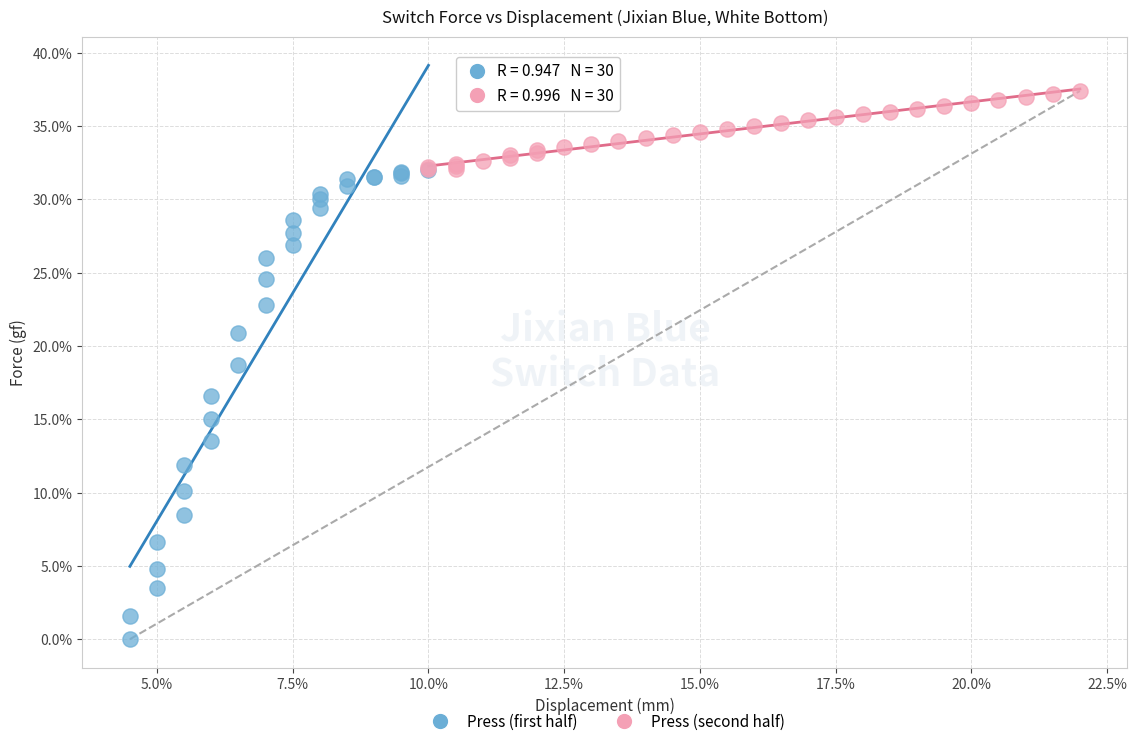

Which series has the largest Y range (max minus min)?

Press (first half)